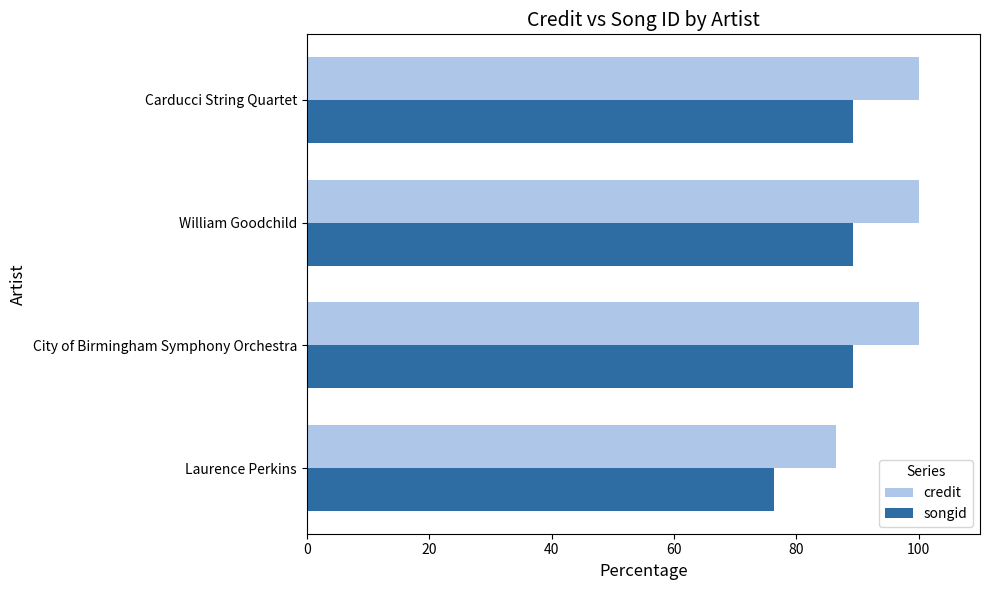

True or false: songid has a value of 120.0 at City of Birmingham Symphony Orchestra.

False